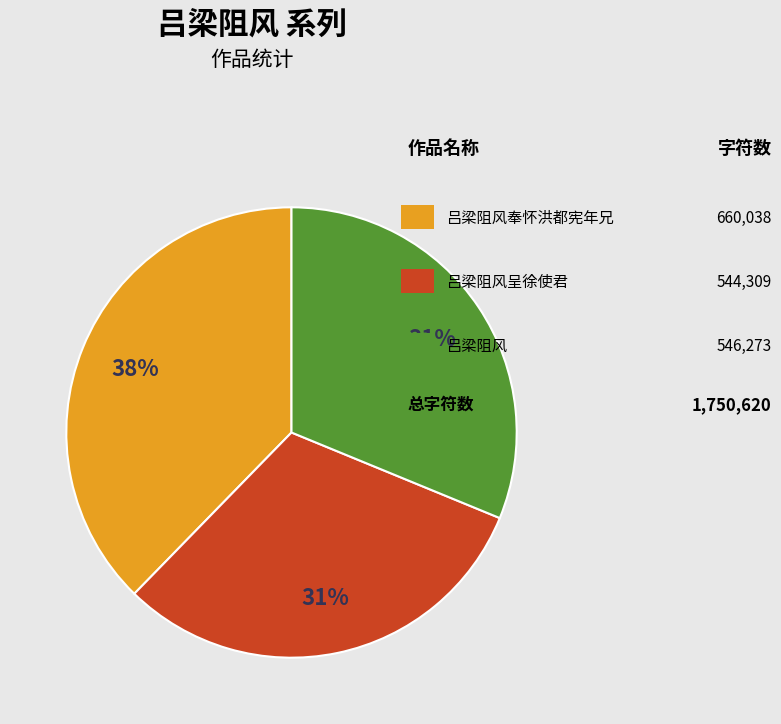

To the nearest percent, what is the average slice percentage?

33%